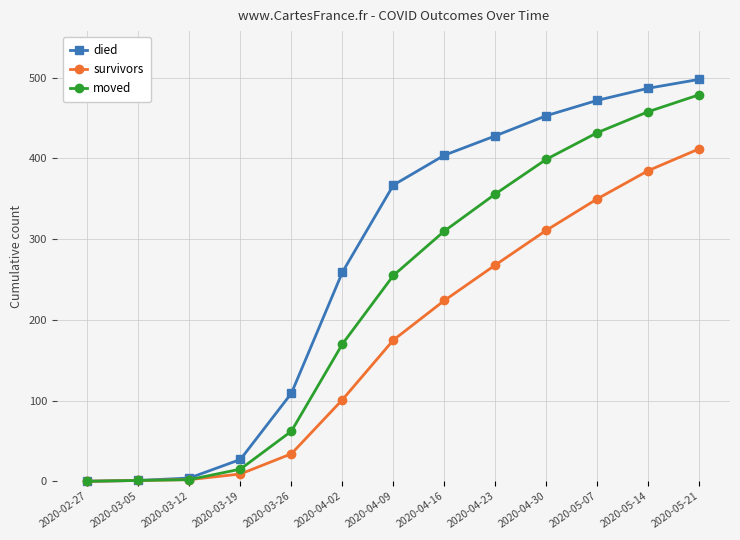

At how many categories does at least one series exceed 172?

8